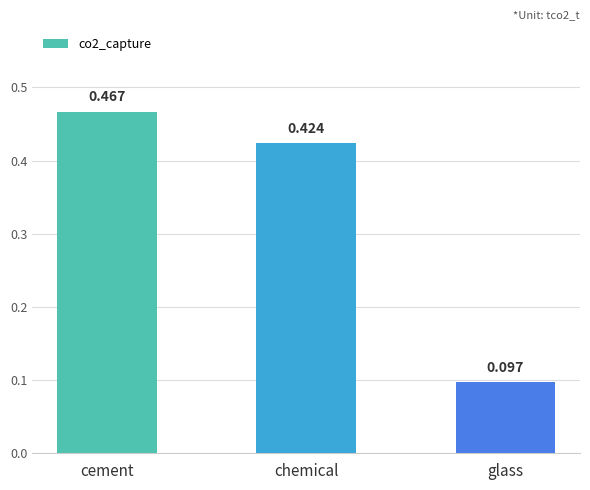

Between glass and chemical, which is larger?

chemical